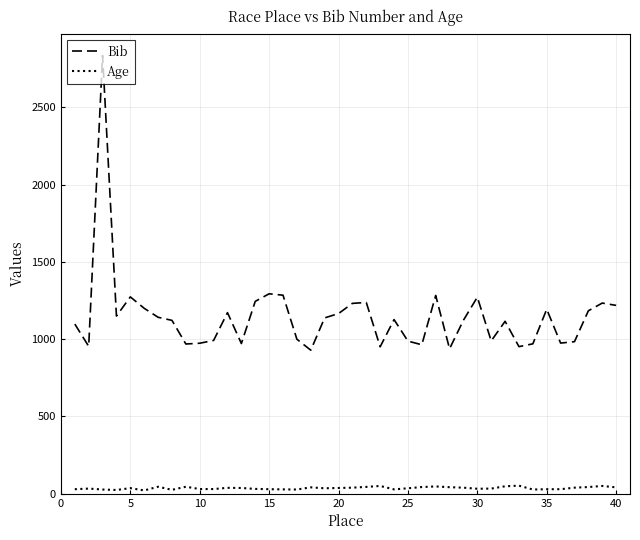

Does the chart have visible grid lines?

Yes